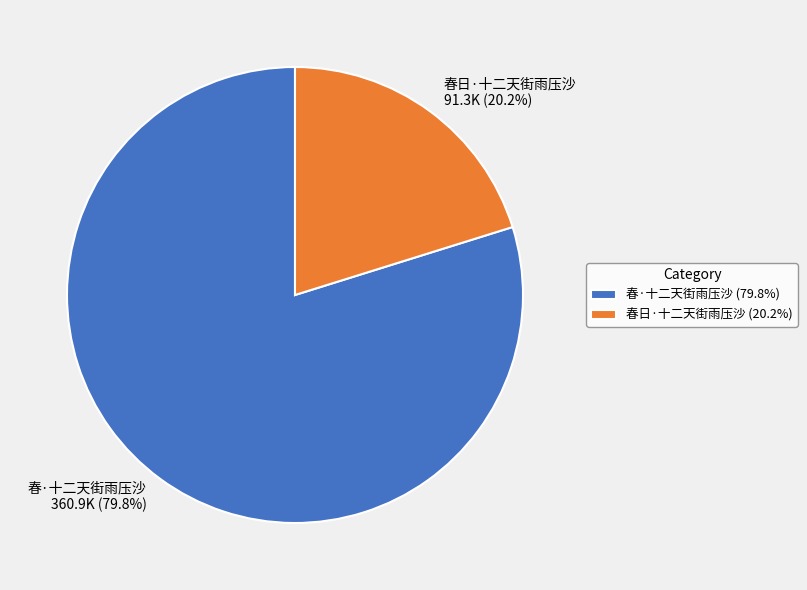

Is the sum of 春日·十二天街雨压沙 and 春·十二天街雨压沙 greater than half?

Yes